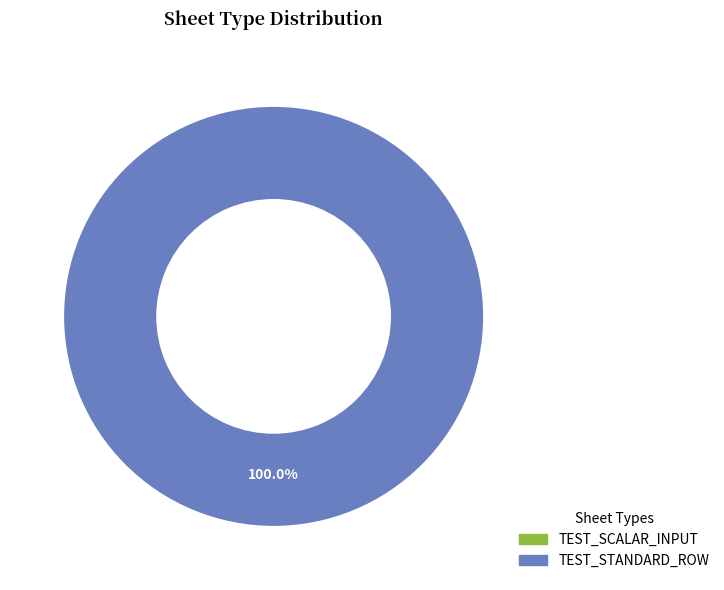

To the nearest percent, what is the difference between the largest and smallest slice percentages?

100%